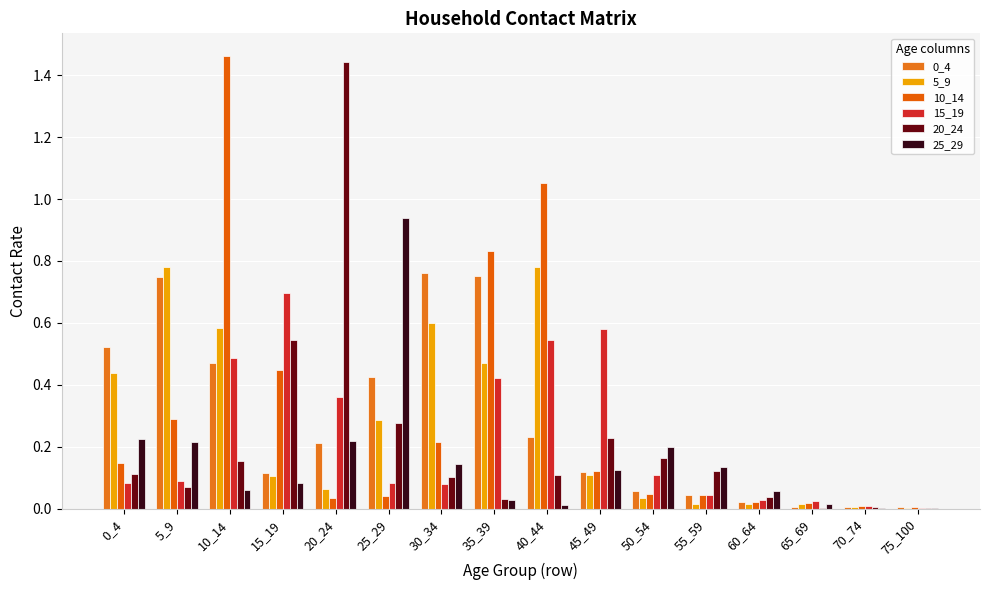

Which series has the largest total across all categories?

10_14